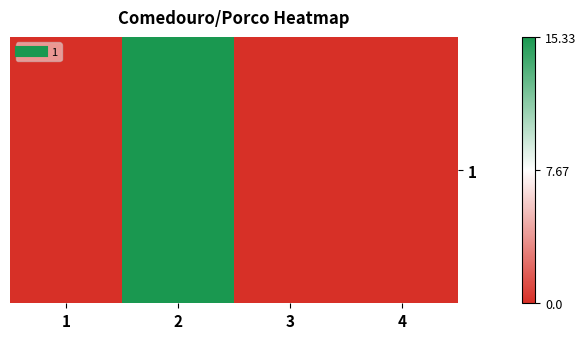

The chart shows a value of 4.7 at 1. True or false?

False